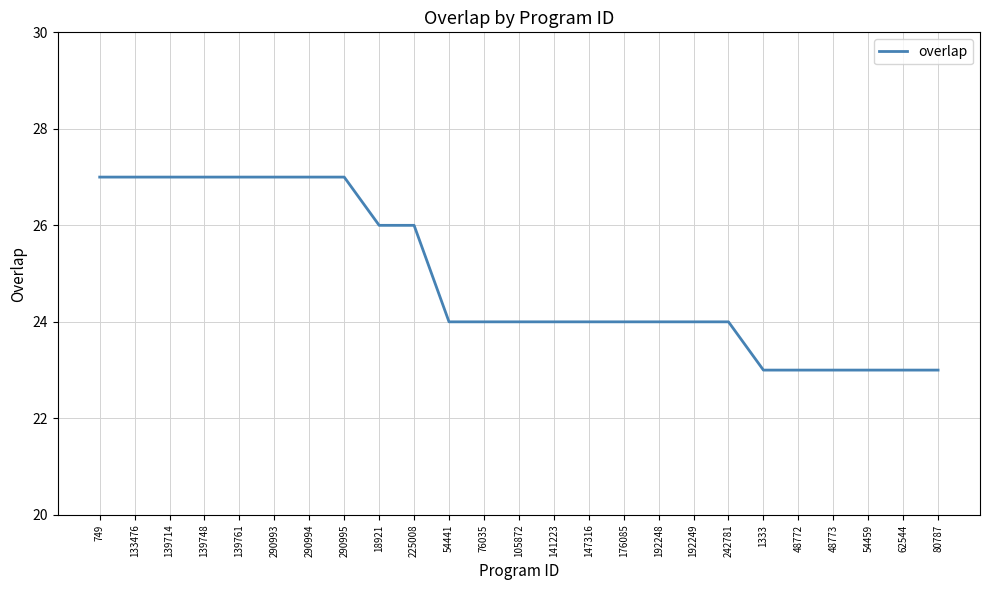

Read the value at 54459.

23